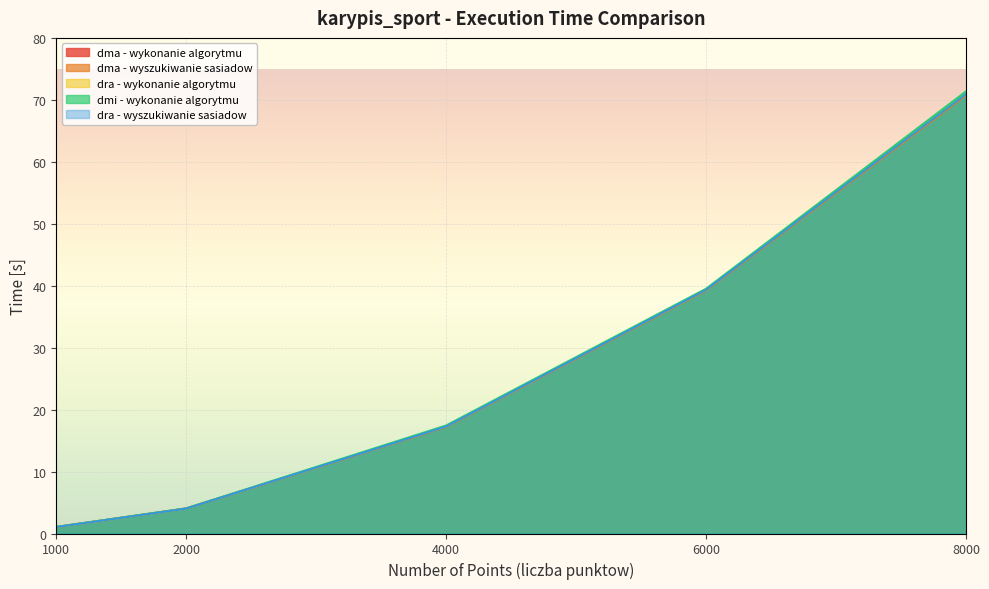

What is the difference between the dma - wyszukiwanie sasiadow values at 8000 and 6000?

31.5